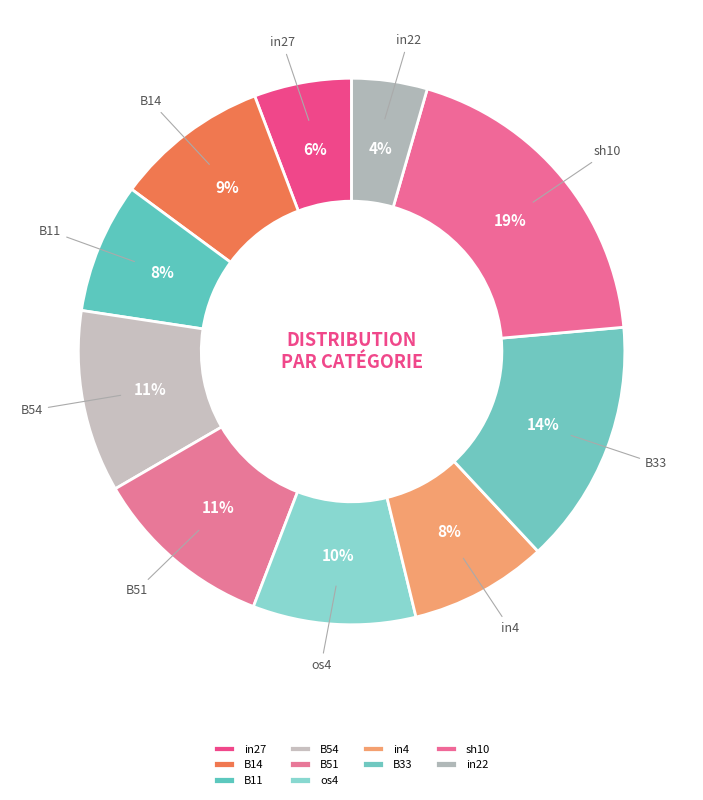

Does in22 represent more than half of the total?

No